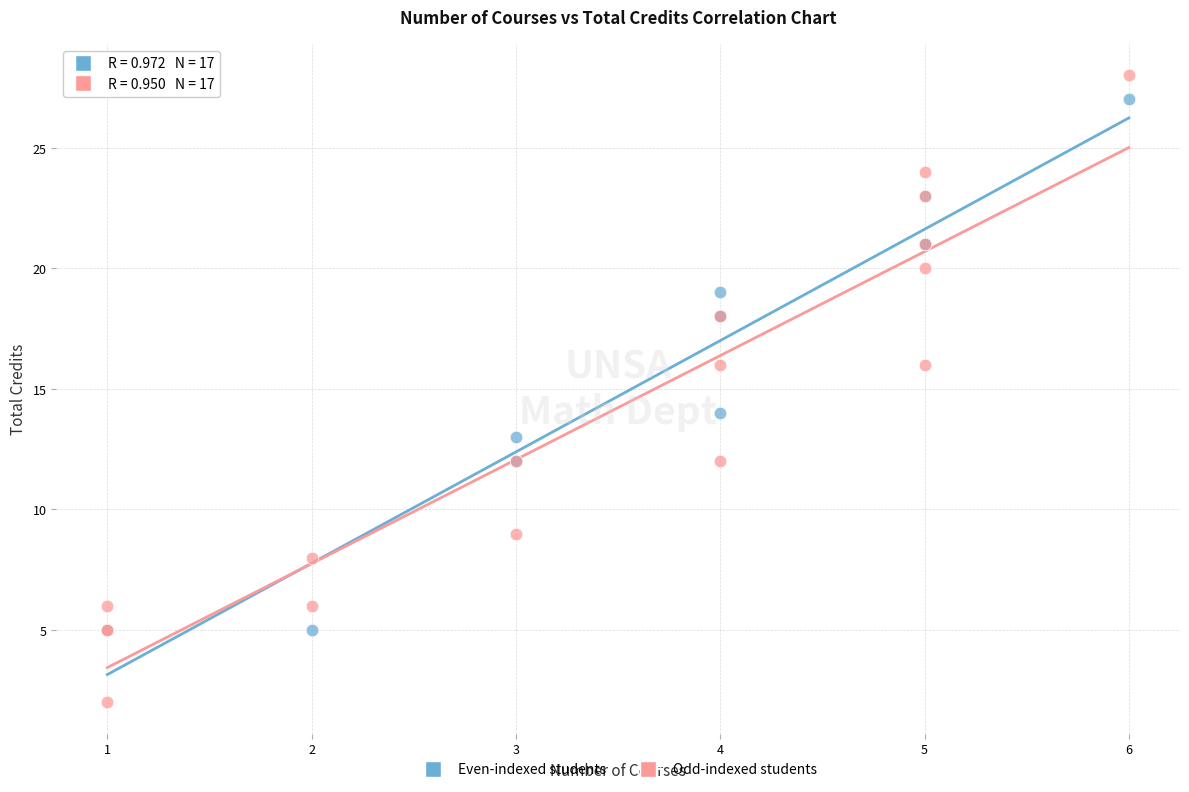

Which series reaches the maximum Y coordinate?

Odd-indexed students